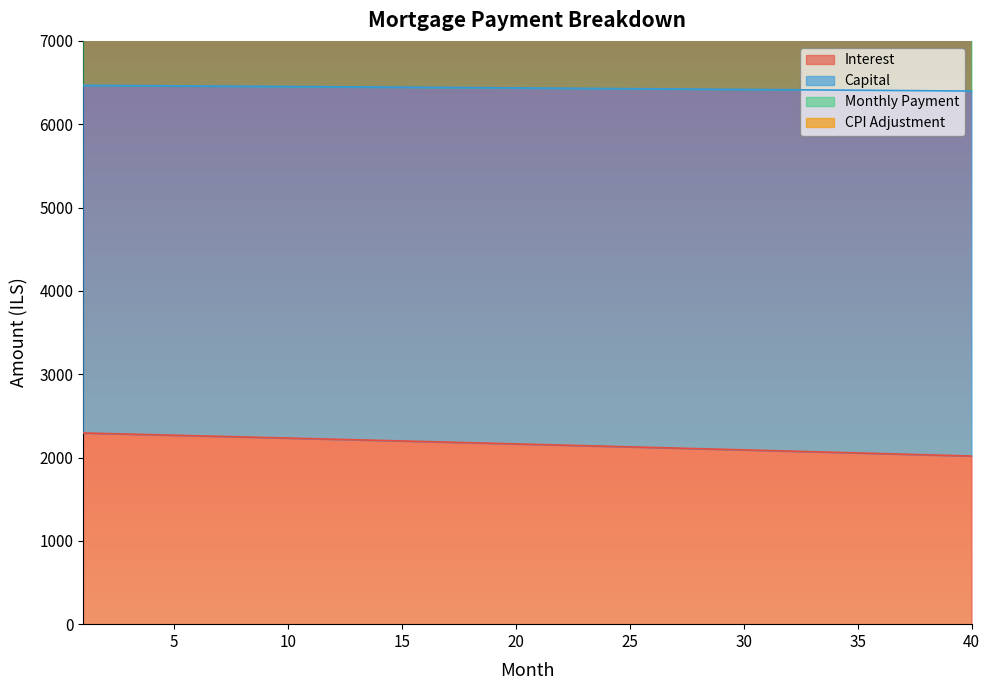

What is the difference between the highest and lowest values at 4?

11884.8